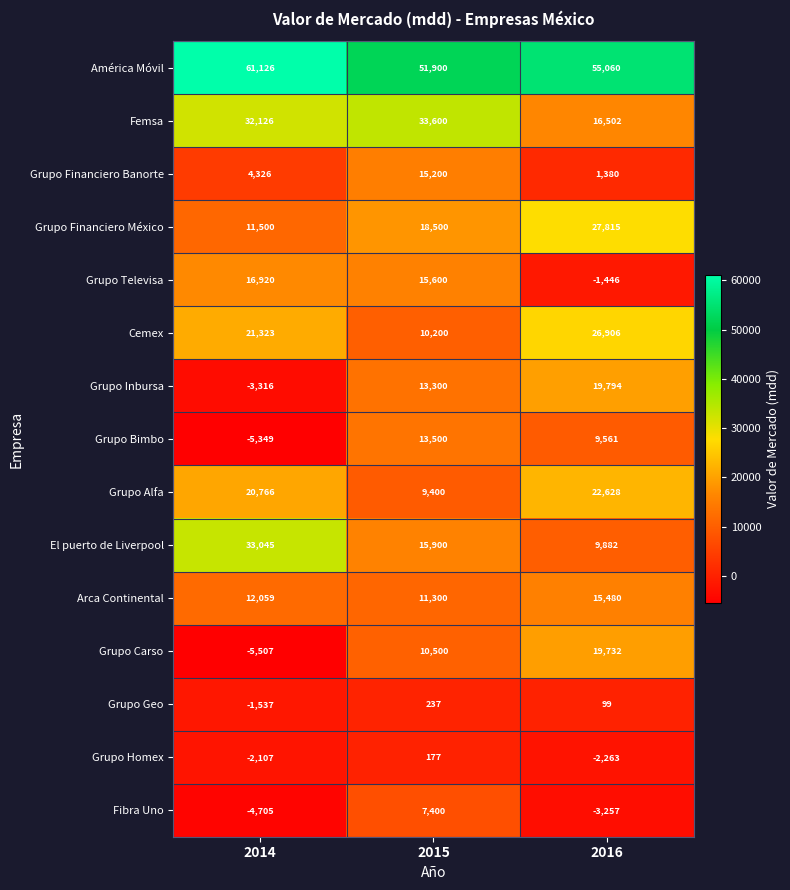

Rank the series by their maximum value, from highest to lowest.

América Móvil, Femsa, El puerto de Liverpool, Grupo Financiero México, Cemex, Grupo Alfa, Grupo Inbursa, Grupo Carso, Grupo Televisa, Arca Continental, Grupo Financiero Banorte, Grupo Bimbo, Fibra Uno, Grupo Geo, Grupo Homex